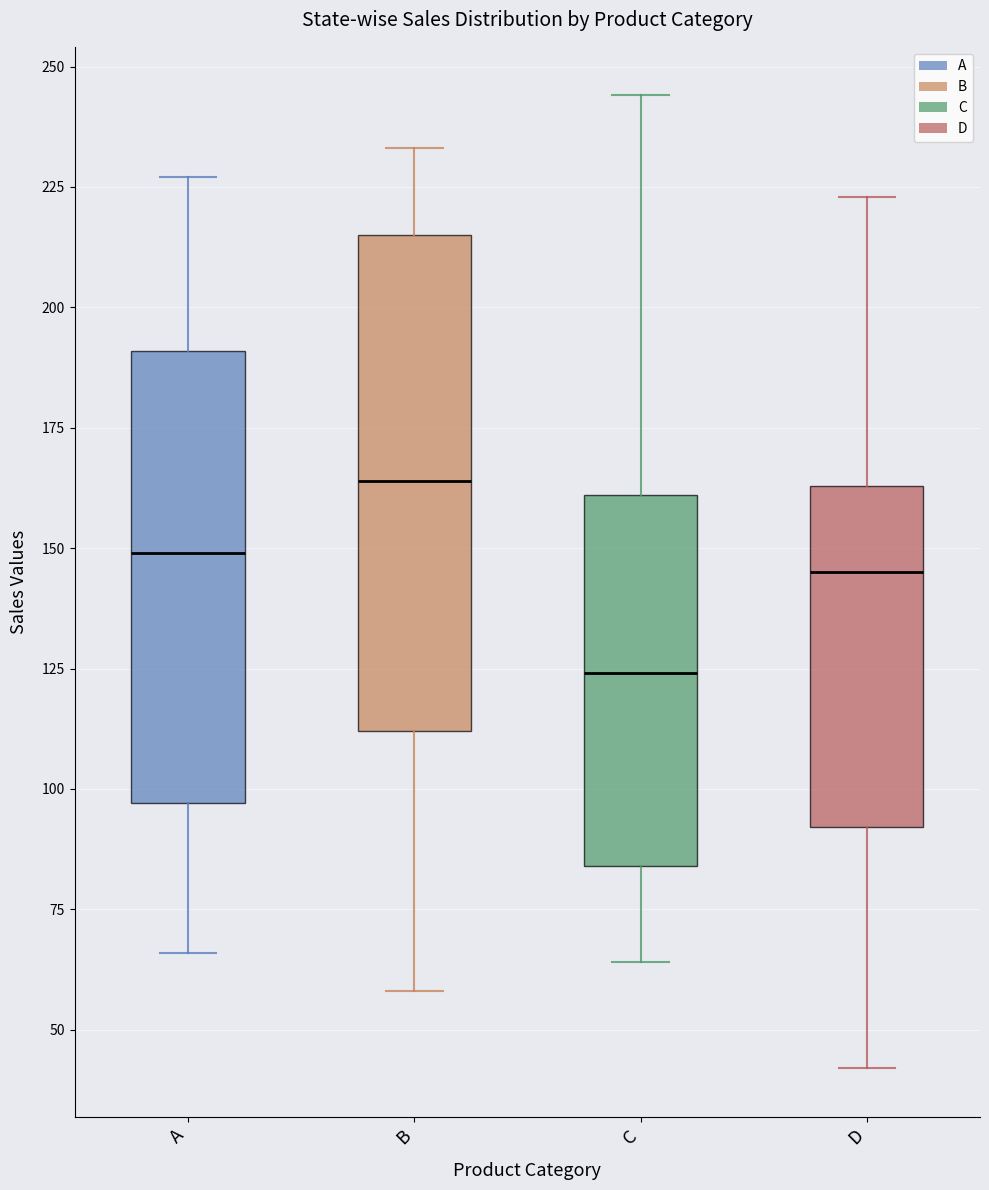

Which box has the highest median line?

B